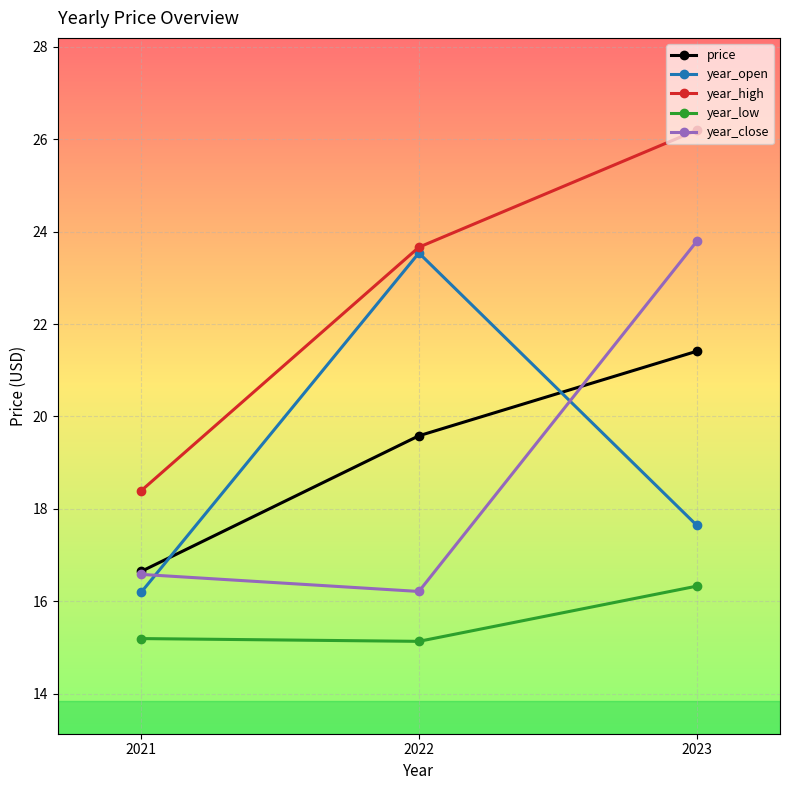

Which series has the largest total across all categories?

year_high